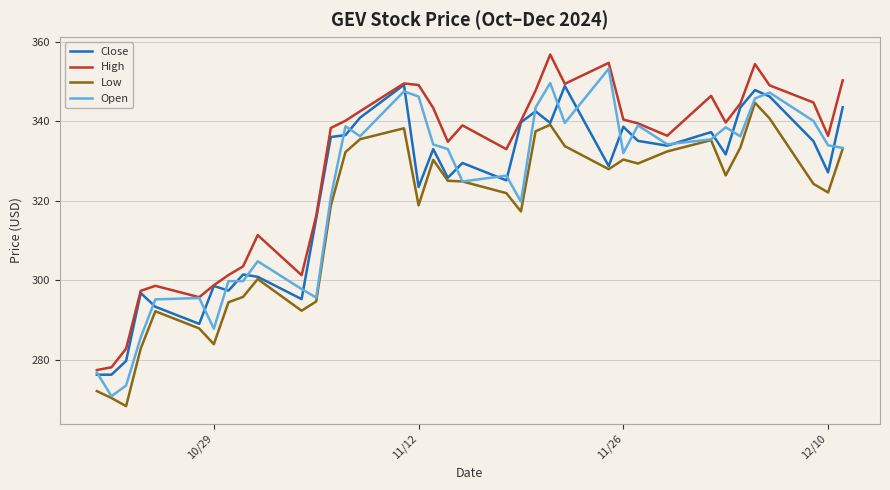

What is the lowest value of the Open series?

270.8